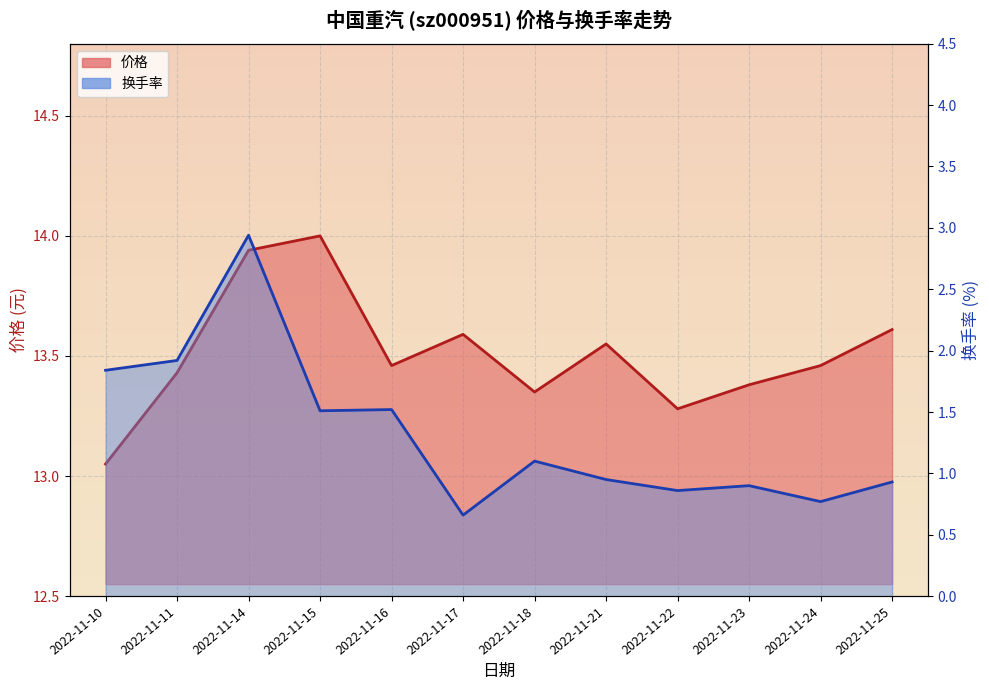

Which series has the widest spread of values?

换手率